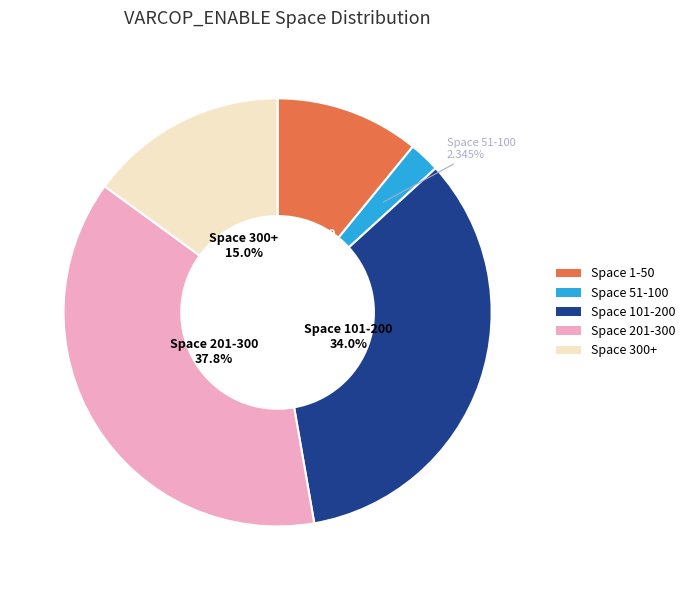

Is there a majority slice in this chart?

No